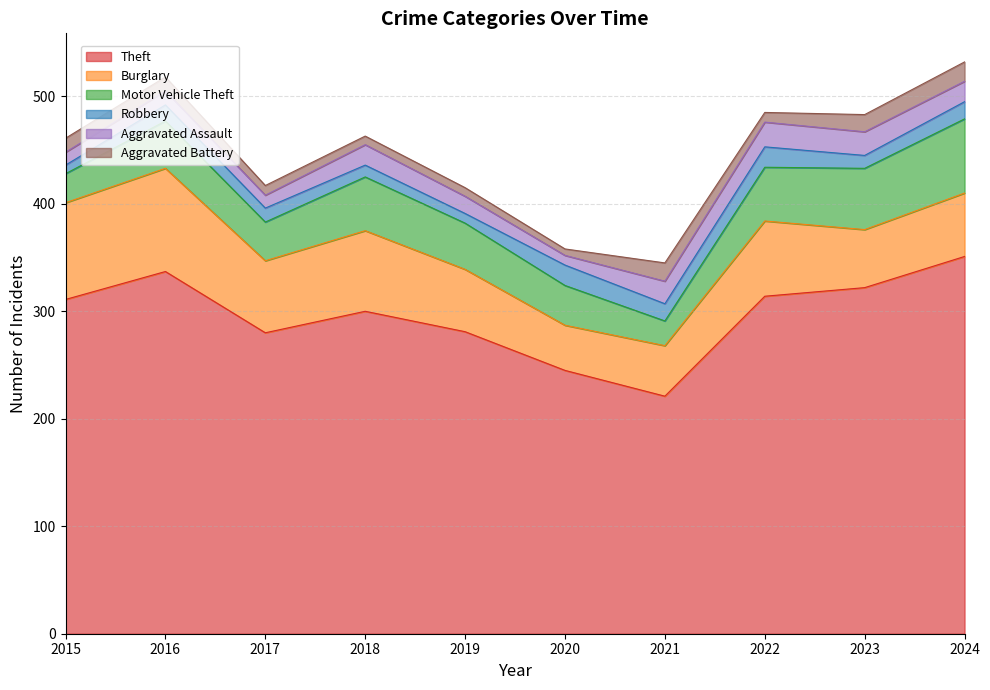

At which label is Motor Vehicle Theft closest to 46?

2016